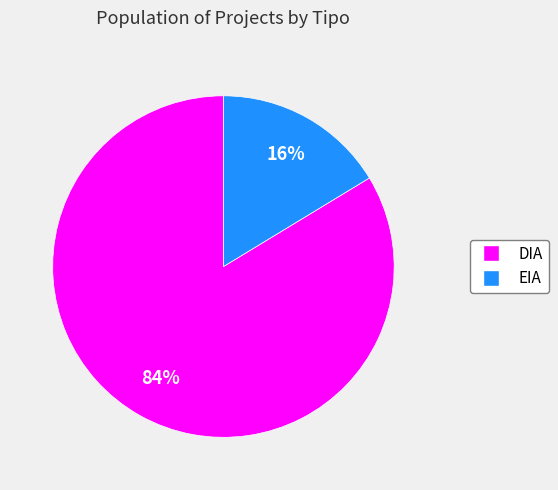

How many slices are in this pie chart?

2